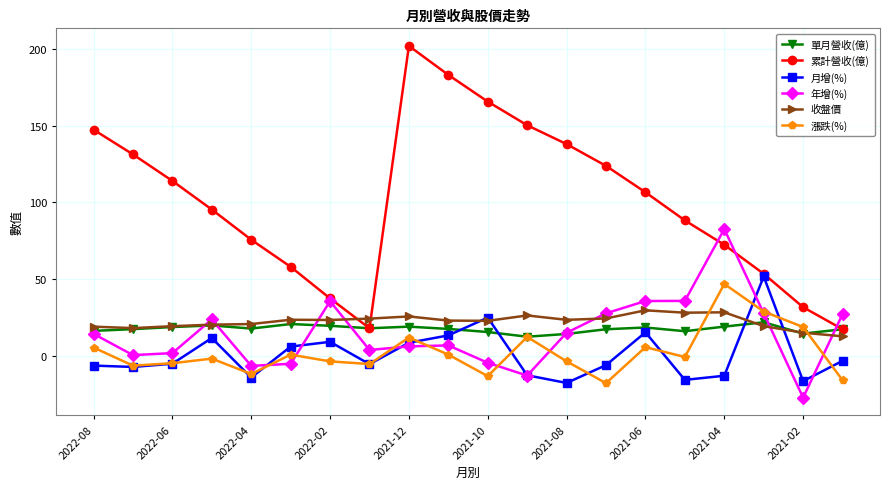

In 收盤價, how many points are lower than both neighbors (excluding endpoints)?

5